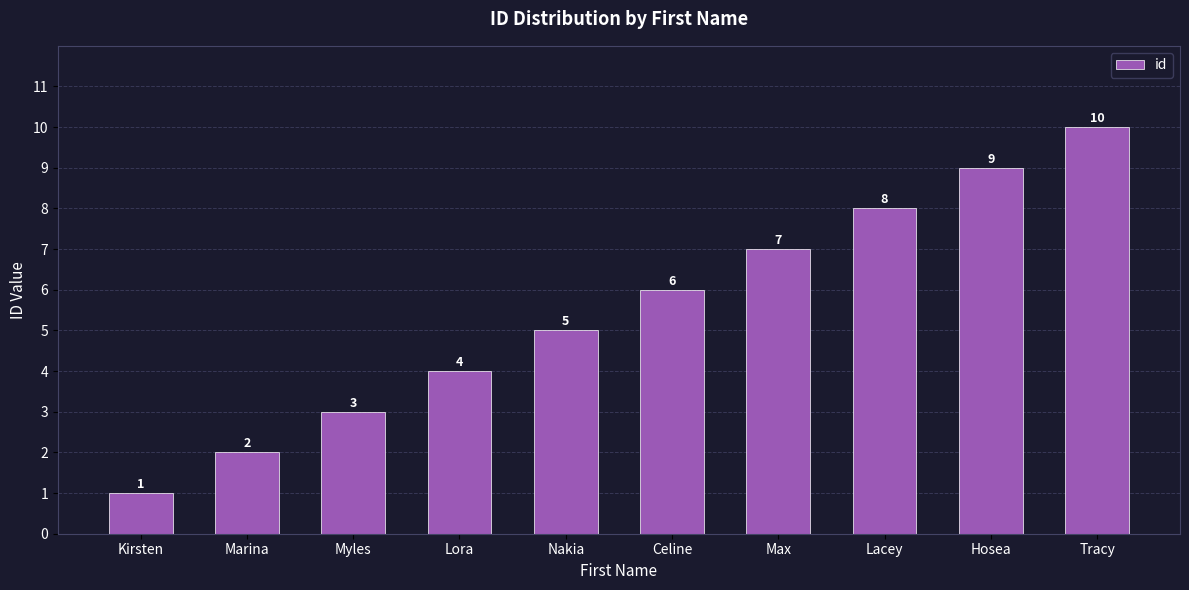

Are the bars horizontal?

No